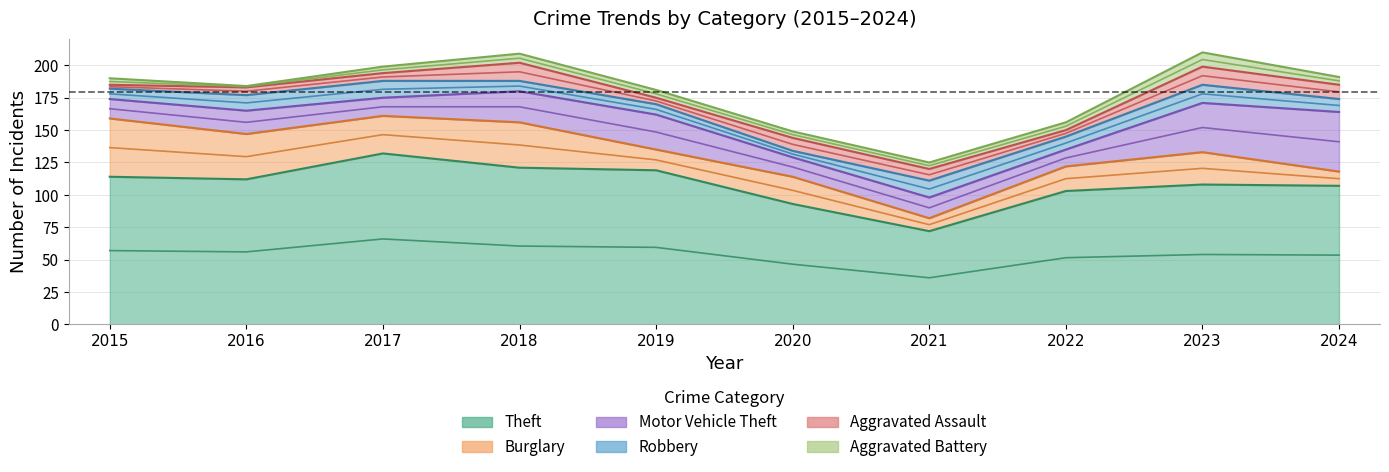

At which label is Aggravated Battery closest to 6?

2019